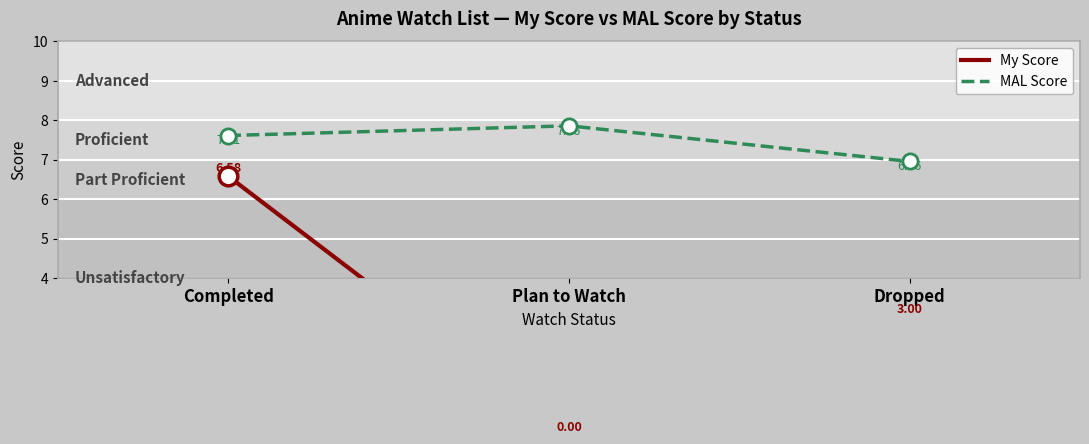

At which category is the sum across all series the highest?

Completed